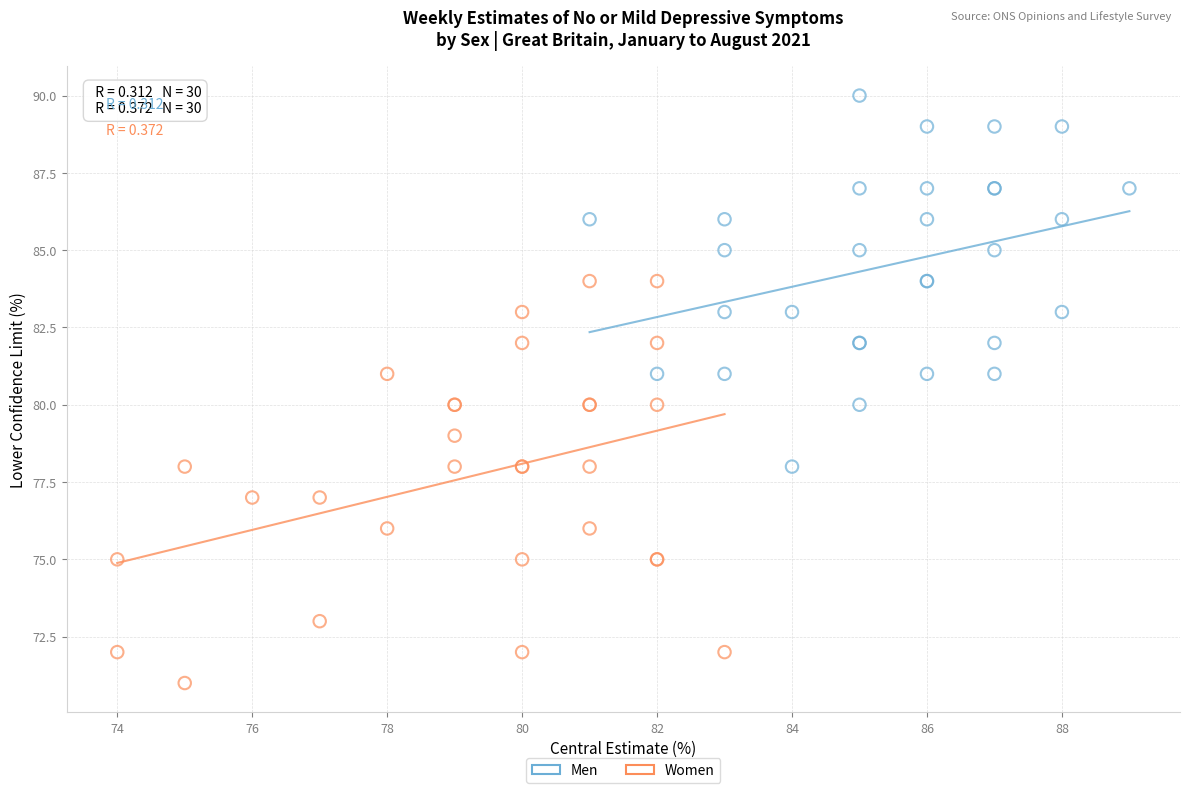

Which series contains the lowest Y value?

Women